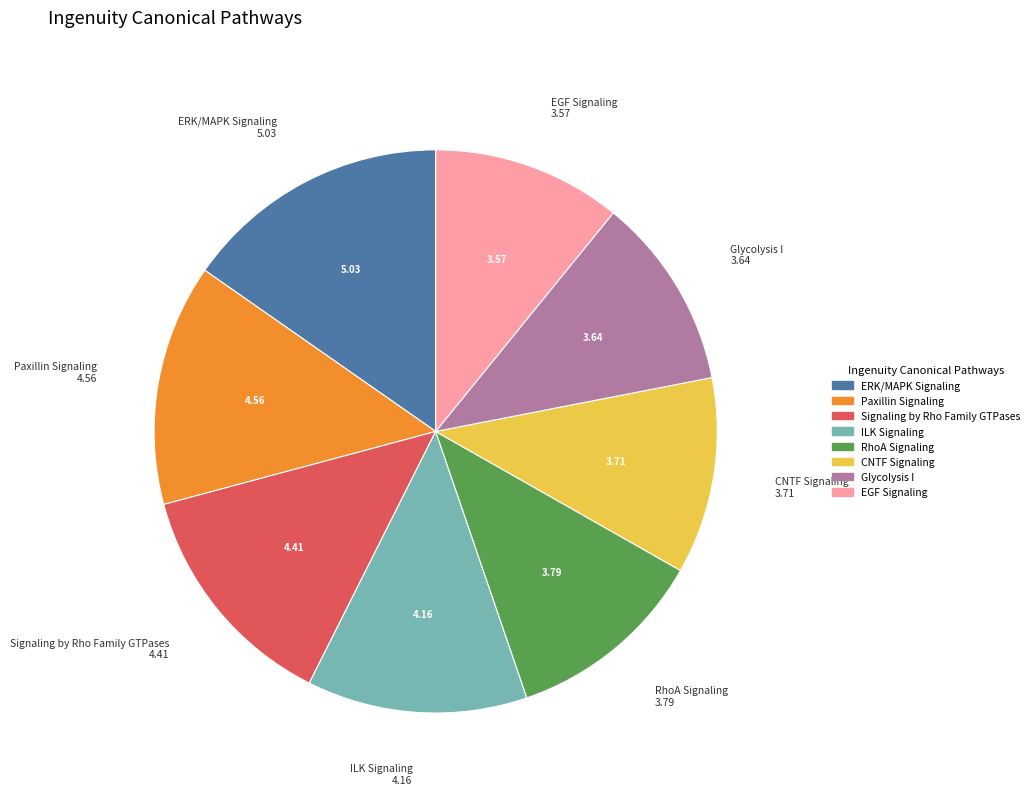

Between CNTF Signaling and Signaling by Rho Family GTPases, which is larger?

Signaling by Rho Family GTPases